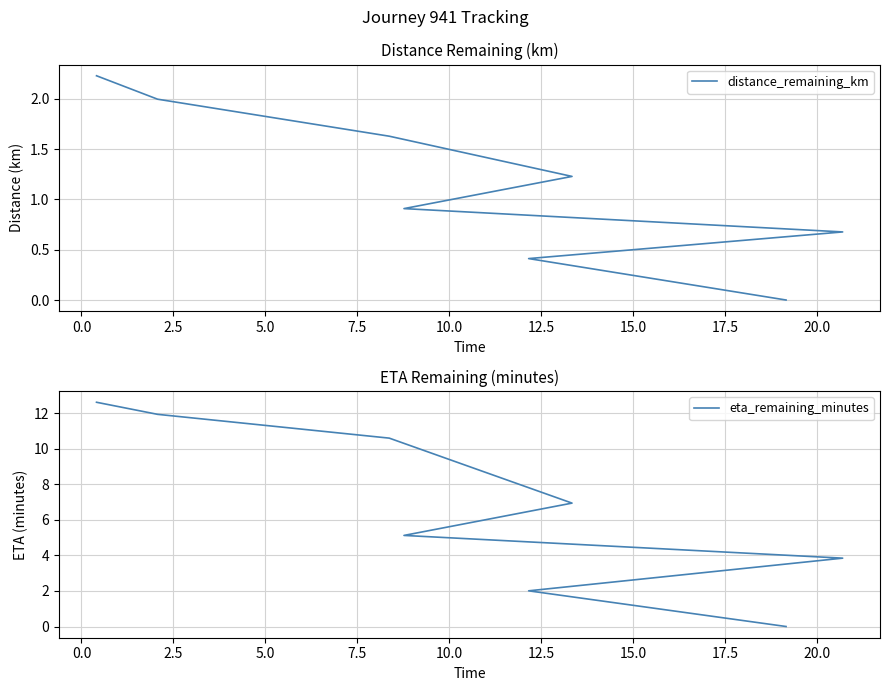

Between 0.0 and 7.5, which series saw the biggest shift?

eta_remaining_minutes